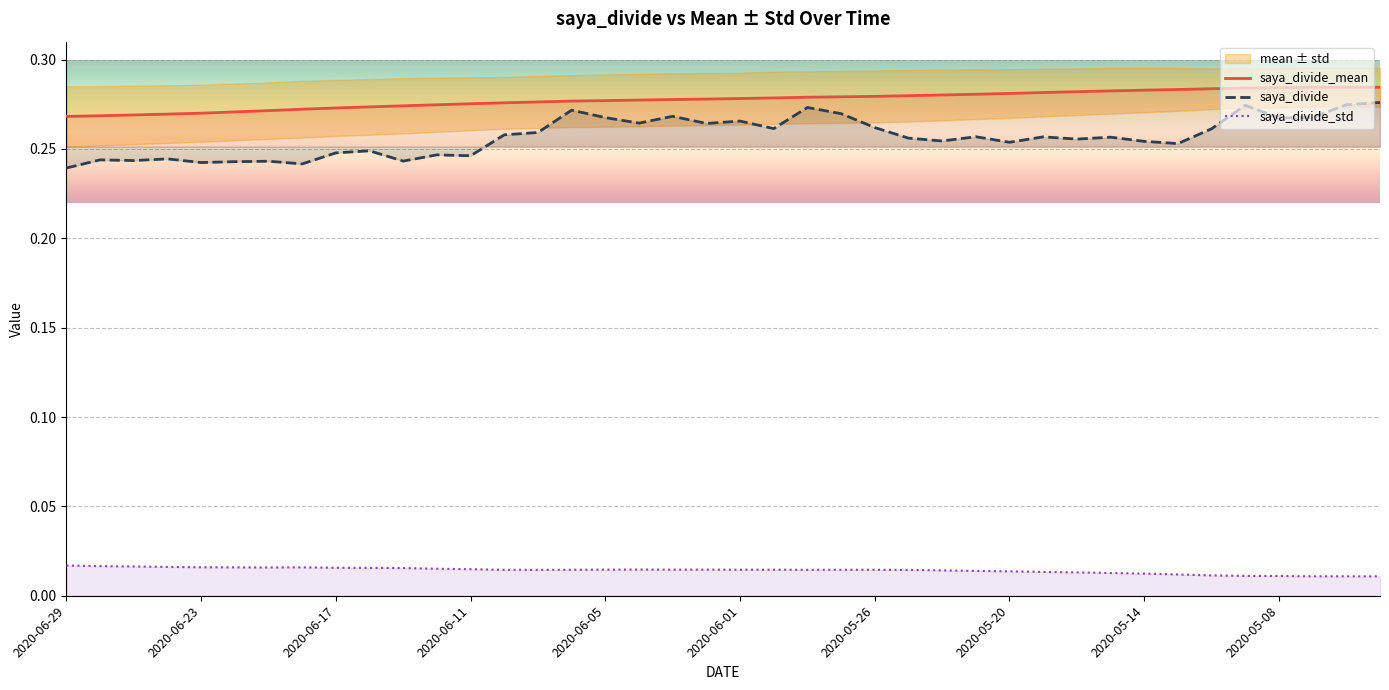

What is the sum of the saya_divide_mean values at 2020-06-12 and 2020-06-19?

0.5